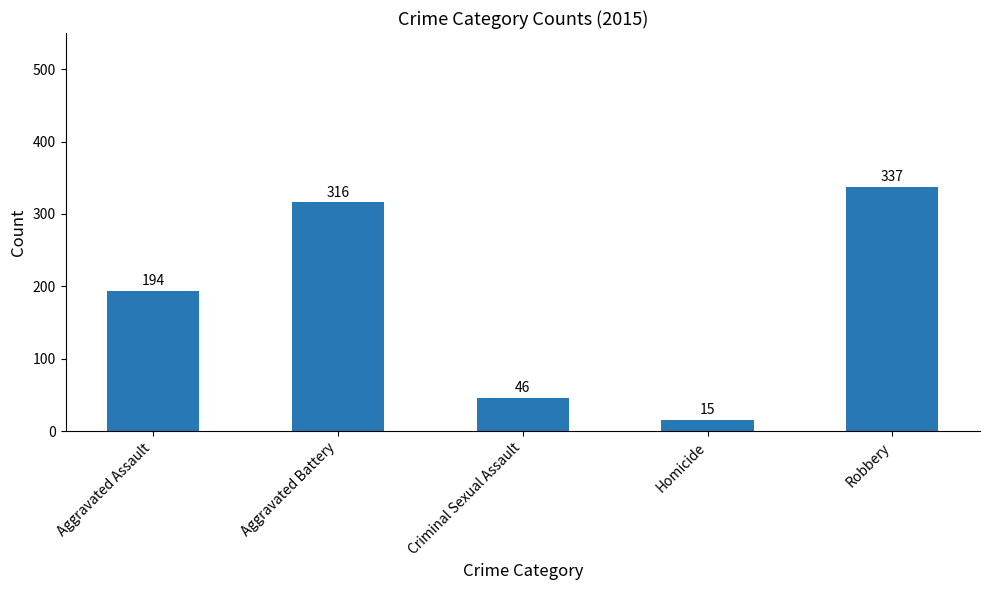

Reading right to left, extract all data points from this chart.

337	15	46	316	194